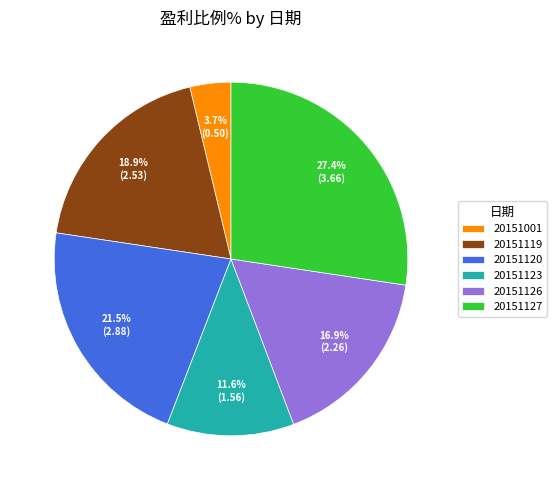

To the nearest percent, what is the difference between the largest and smallest slice percentages?

24%